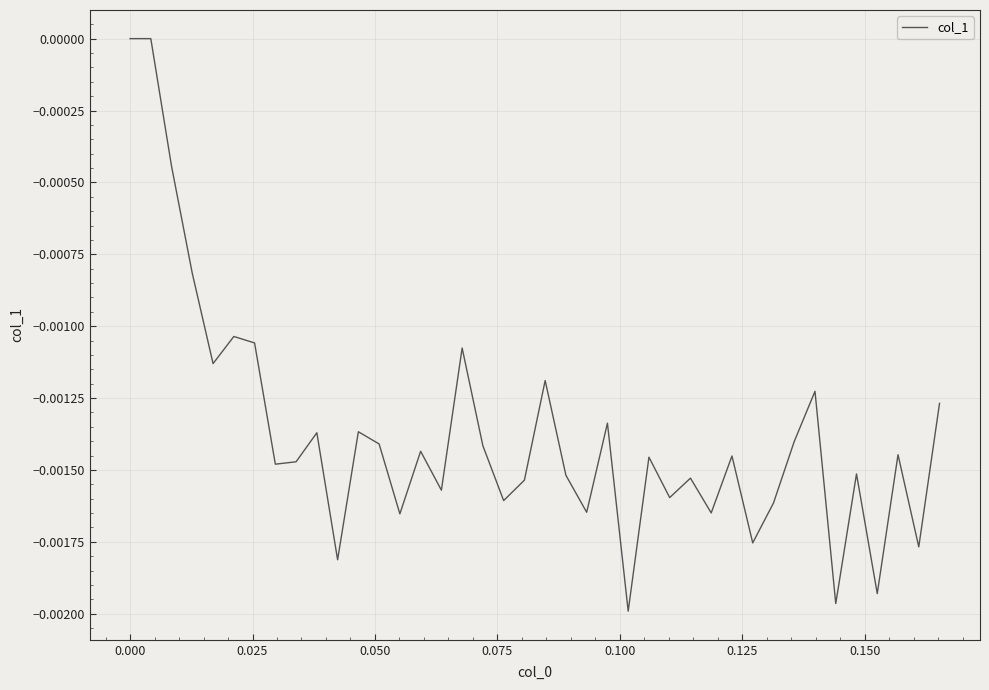

Is this an area chart (filled region under the line)?

No